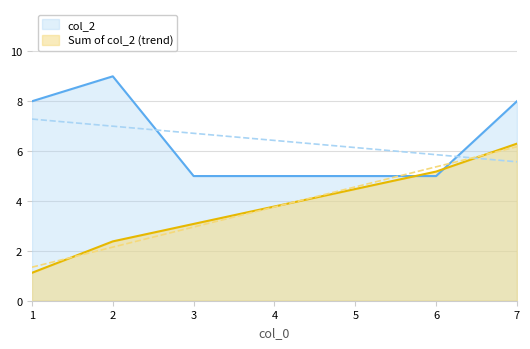

Reading left to right, what are all the values shown in this chart?

8	9	5	5	5	5	8